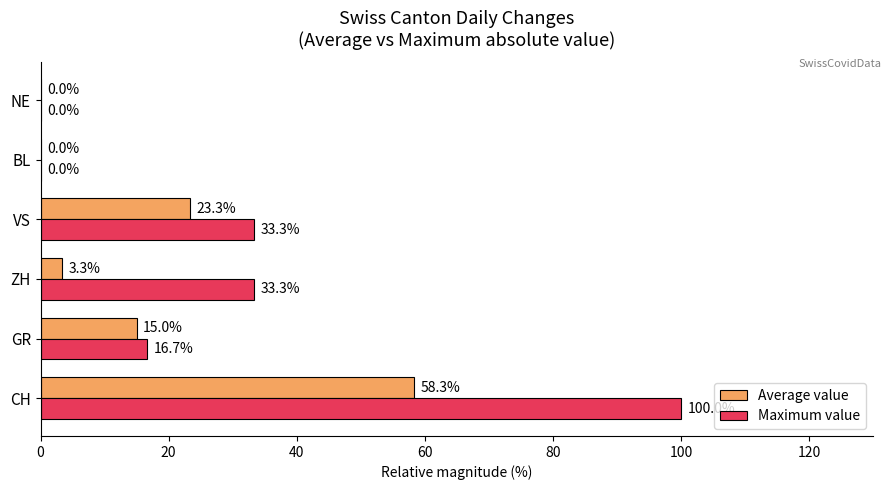

Which series has the largest total across all categories?

Maximum value